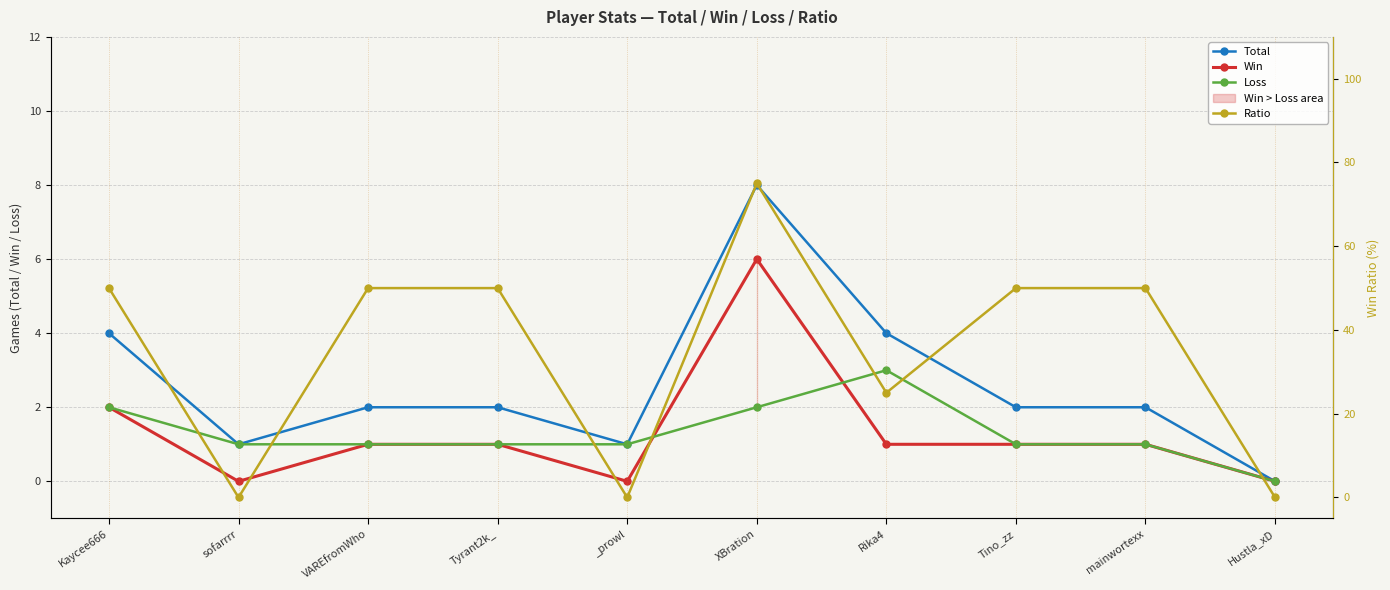

Does the chart have visible grid lines?

Yes